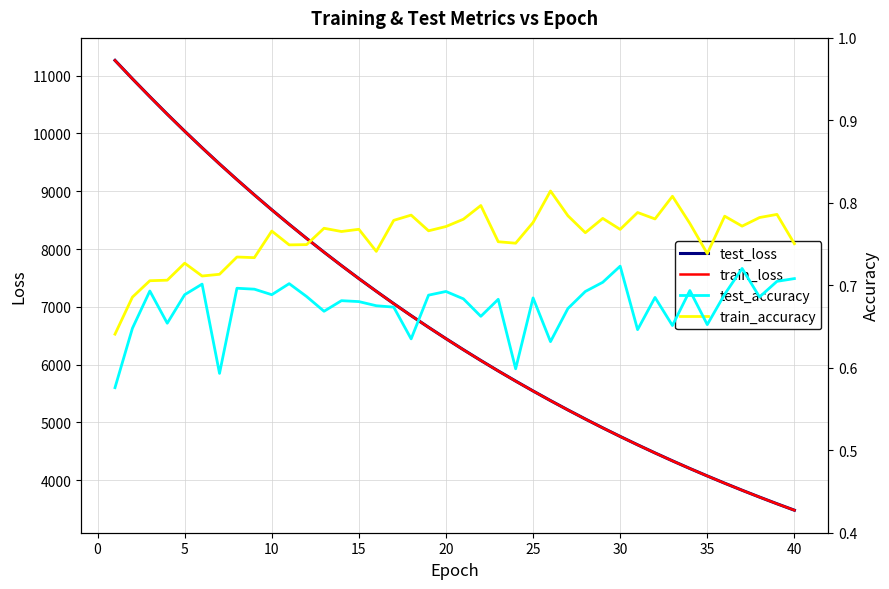

True or false: train_accuracy and test_accuracy intersect in this chart.

False